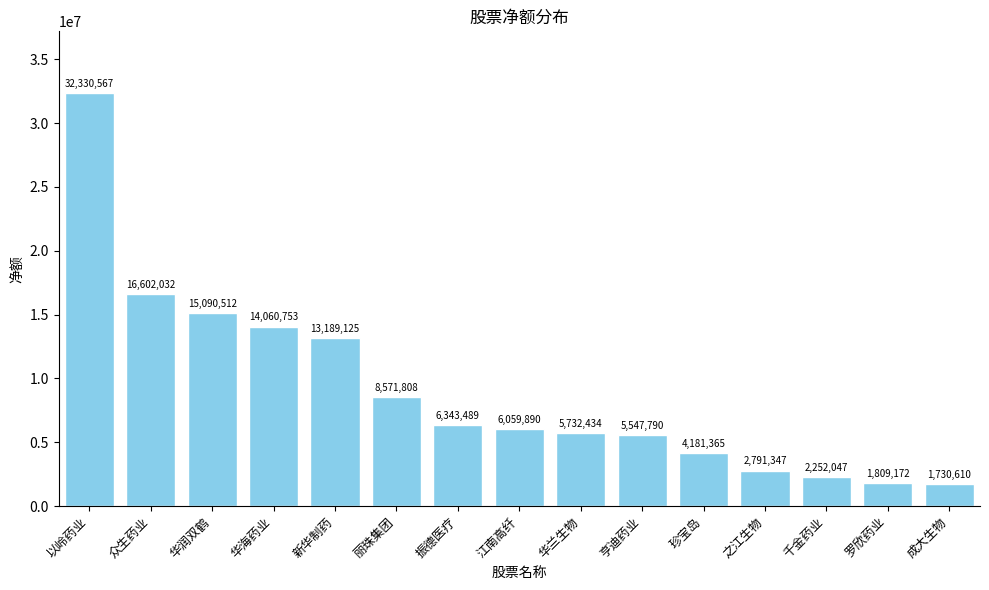

Rank the categories by value from lowest to highest.

成大生物, 罗欣药业, 千金药业, 之江生物, 珍宝岛, 亨迪药业, 华兰生物, 江南高纤, 振德医疗, 丽珠集团, 新华制药, 华海药业, 华润双鹤, 众生药业, 以岭药业